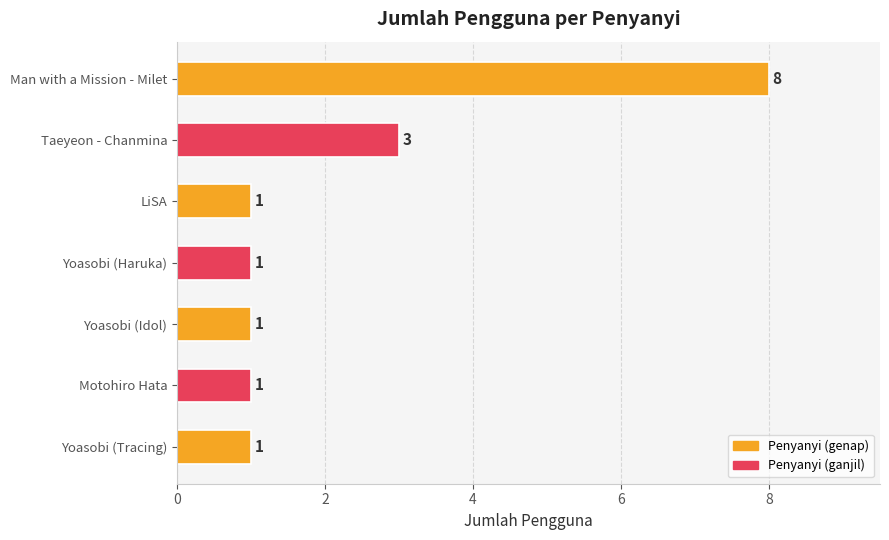

Is it true that the value at Yoasobi (Tracing) is 0?

False